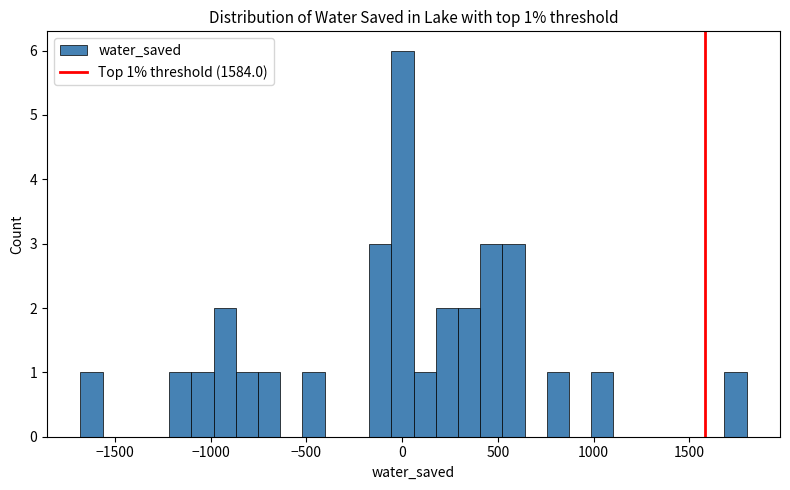

Read against the x-axis, roughly where is the centre of the tallest bar?

0